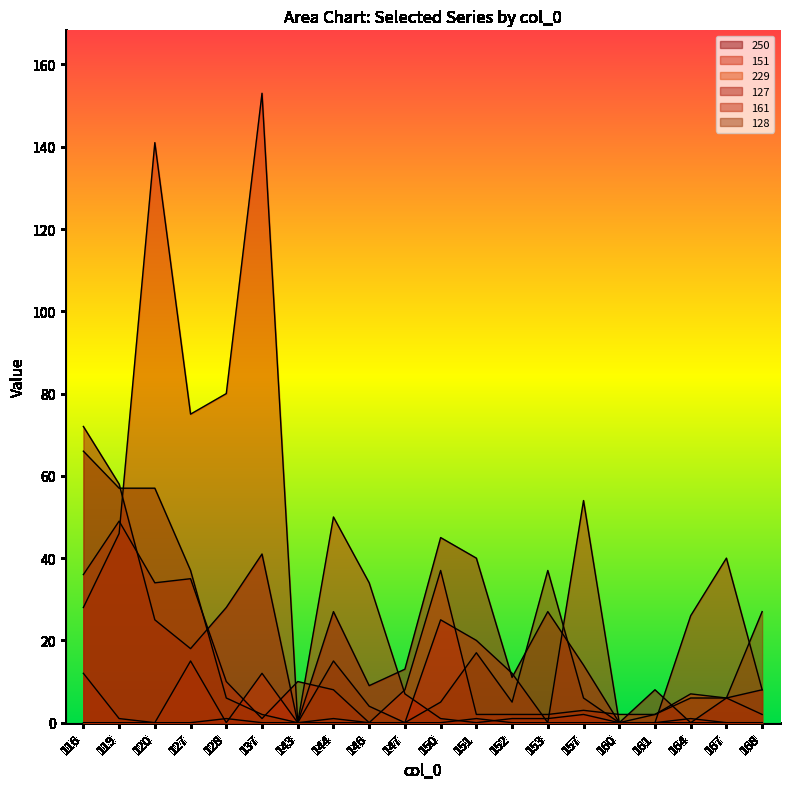

The 161 series shows 8 at 127. True or false?

False